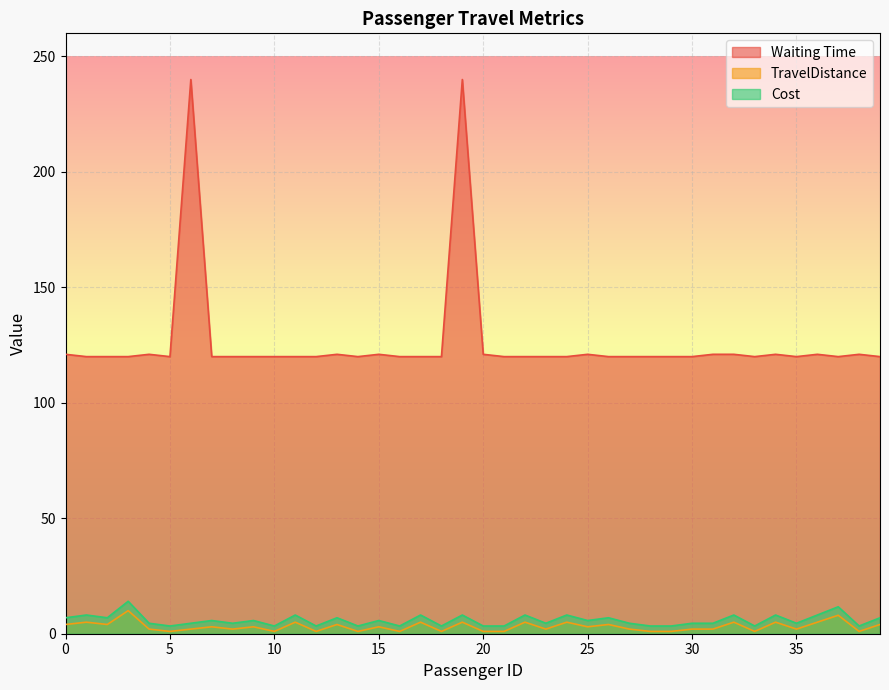

Which series has the widest spread of values?

Waiting Time